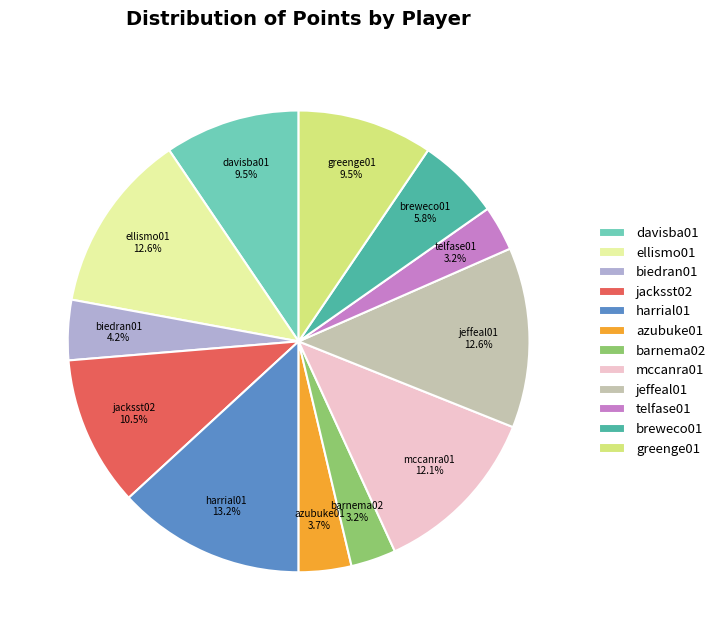

Which slice is the largest?

harrial01